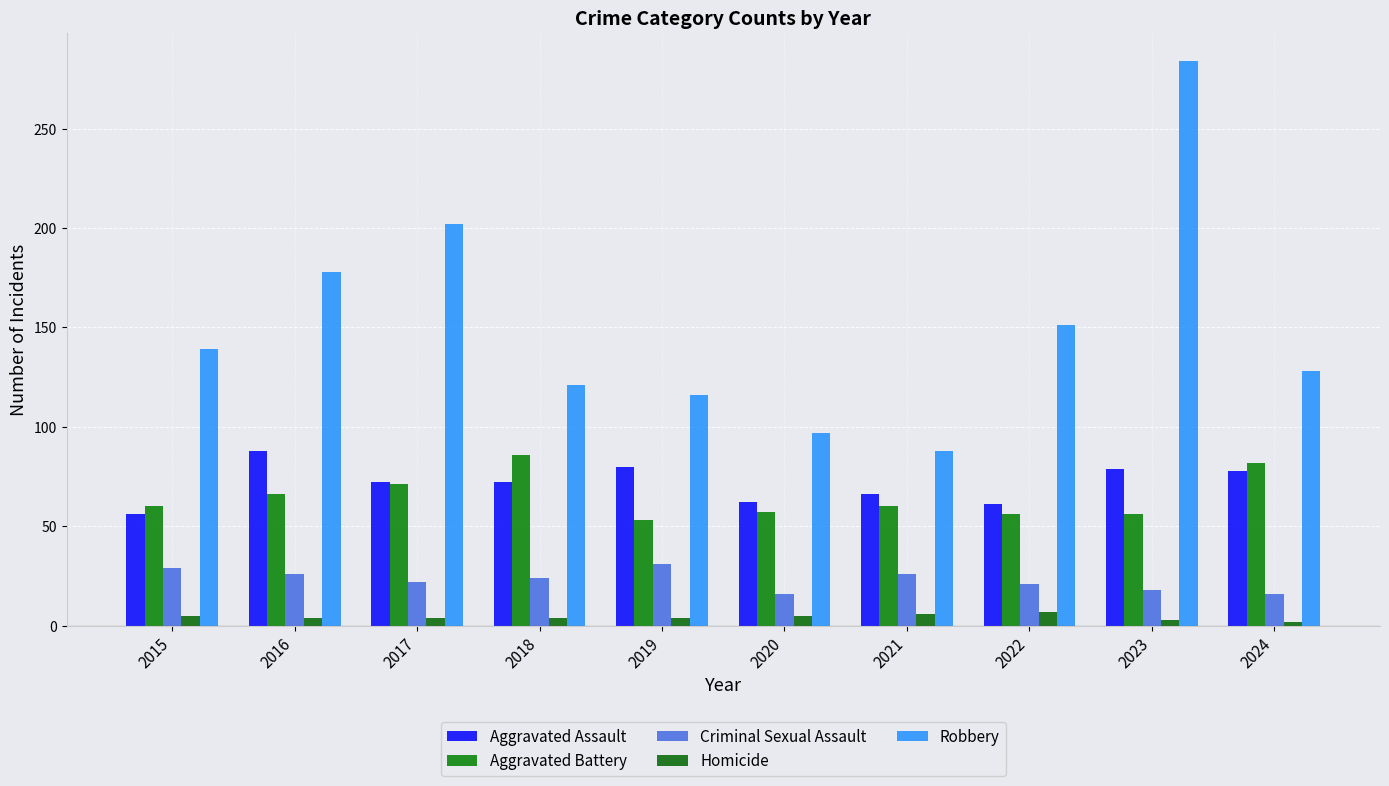

The Criminal Sexual Assault series shows 42 at 2015. True or false?

False